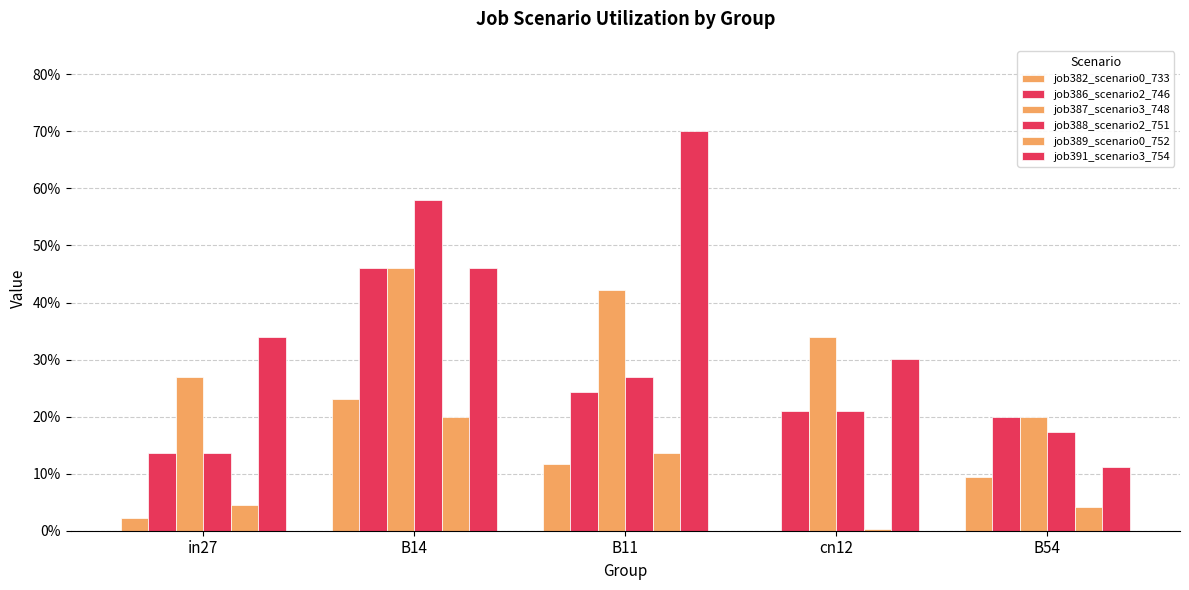

Reading left to right, list all the values displayed in this chart.

job382_scenario0_733: in27=0.0	B14=0.2	B11=0.1	cn12=0.0	B54=0.1
job386_scenario2_746: in27=0.1	B14=0.5	B11=0.2	cn12=0.2	B54=0.2
job387_scenario3_748: in27=0.3	B14=0.5	B11=0.4	cn12=0.3	B54=0.2
job388_scenario2_751: in27=0.1	B14=0.6	B11=0.3	cn12=0.2	B54=0.2
job389_scenario0_752: in27=0.0	B14=0.2	B11=0.1	cn12=0.0	B54=0.0
job391_scenario3_754: in27=0.3	B14=0.5	B11=0.7	cn12=0.3	B54=0.1